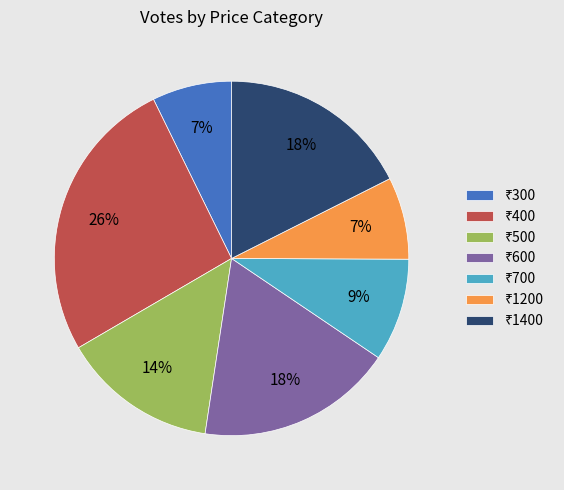

To the nearest percent, what is the average slice percentage?

14%